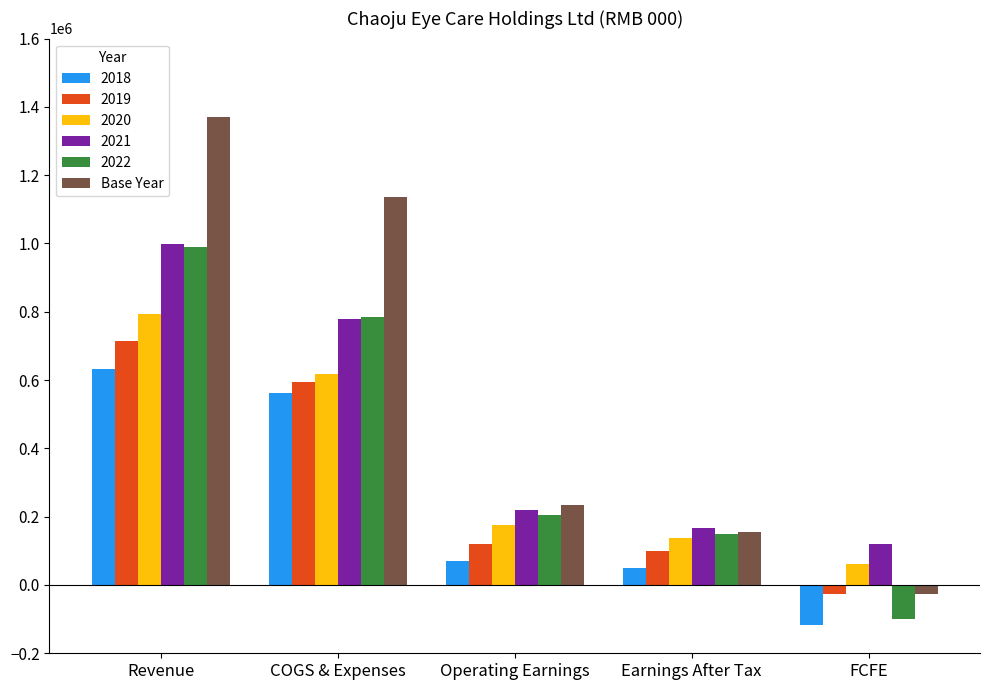

The value of Base Year at Operating Earnings is 234020. True or false?

True